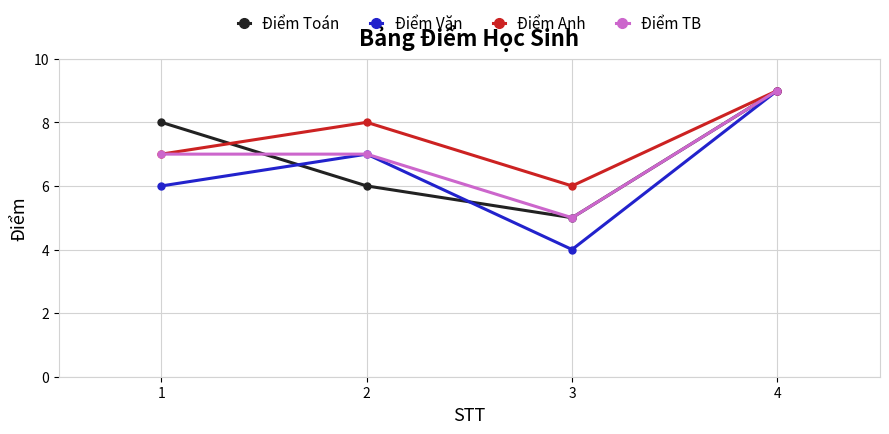

Reading left to right, list all the values displayed in this chart.

Điểm Toán: 1=8	2=6	3=5	4=9
Điểm Văn: 1=6	2=7	3=4	4=9
Điểm Anh: 1=7	2=8	3=6	4=9
Điểm TB: 1=7	2=7	3=5	4=9